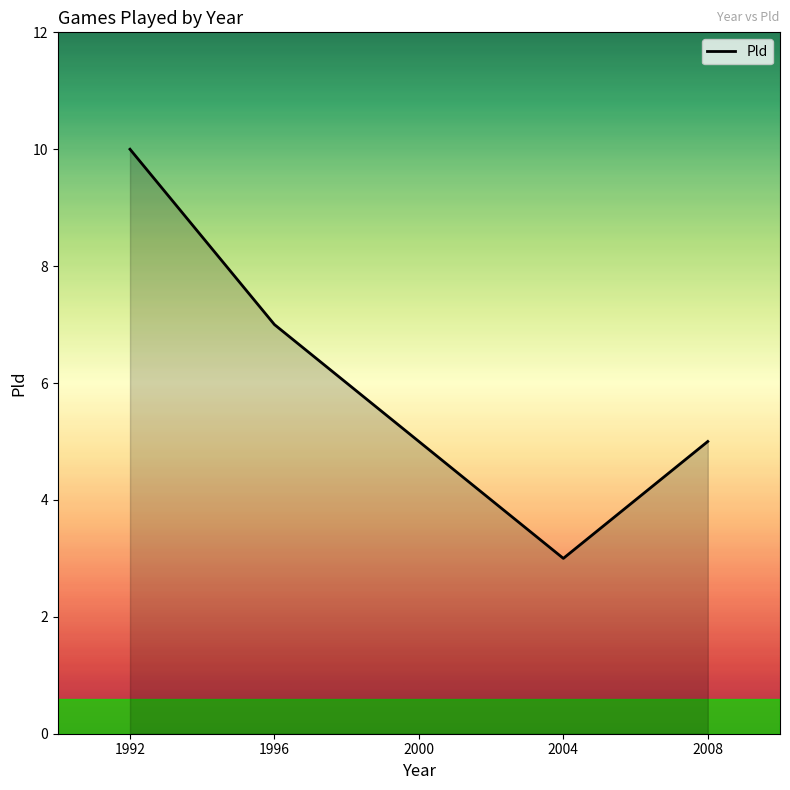

At which category does the chart reach its minimum across all series?

2004